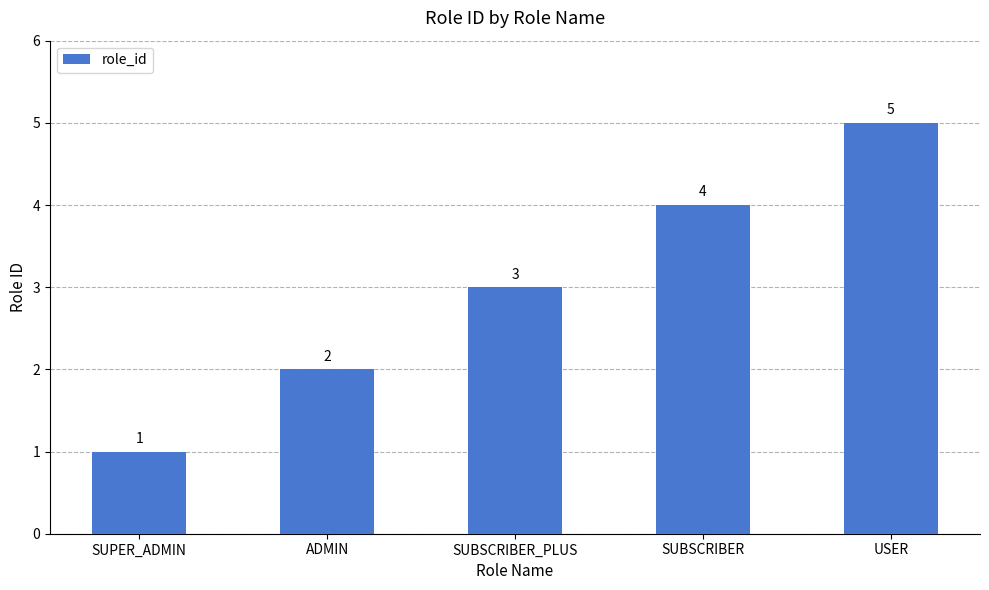

Reading right to left, list all the values displayed in this chart.

USER=5	SUBSCRIBER=4	SUBSCRIBER_PLUS=3	ADMIN=2	SUPER_ADMIN=1